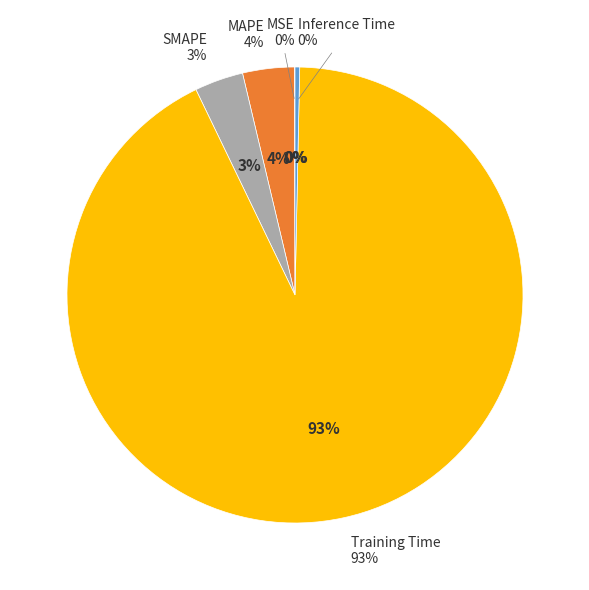

To the nearest percent, what is the average slice percentage?

20%